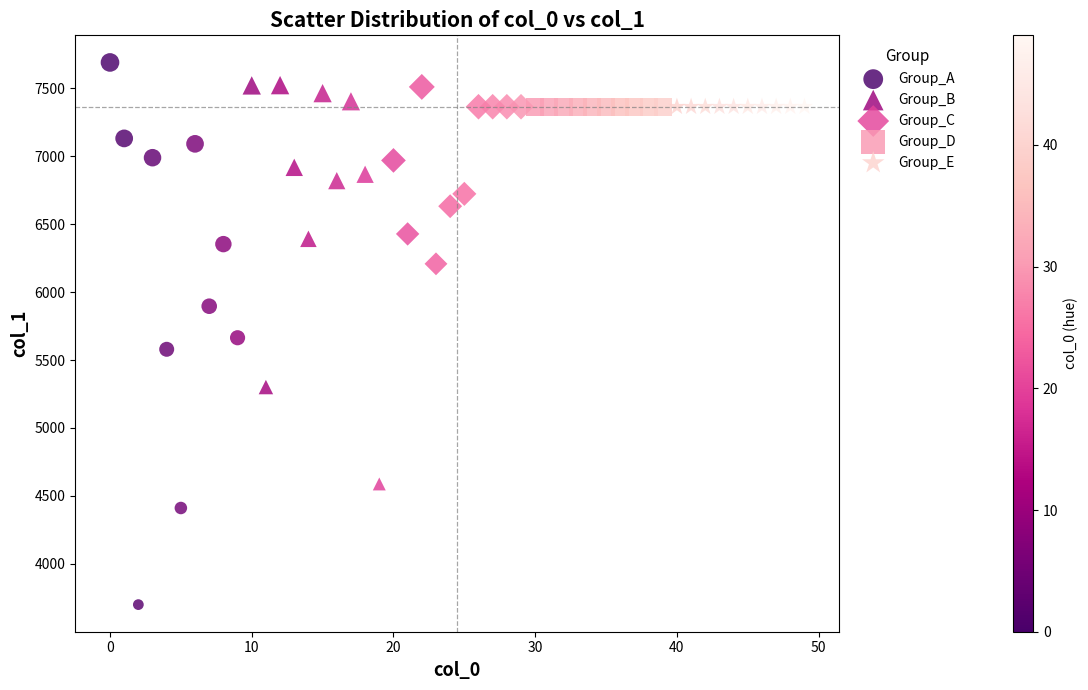

Which series contains the lowest Y value?

Group_A